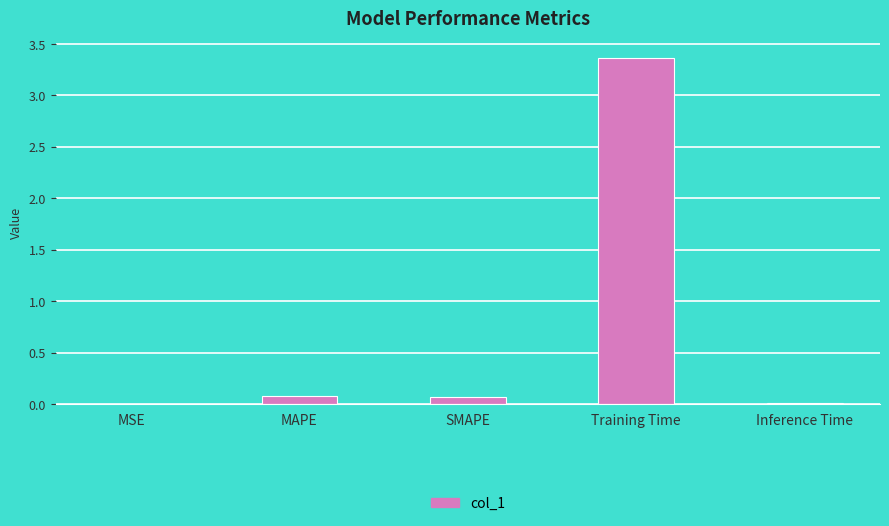

What is the sum of all values?

3.5